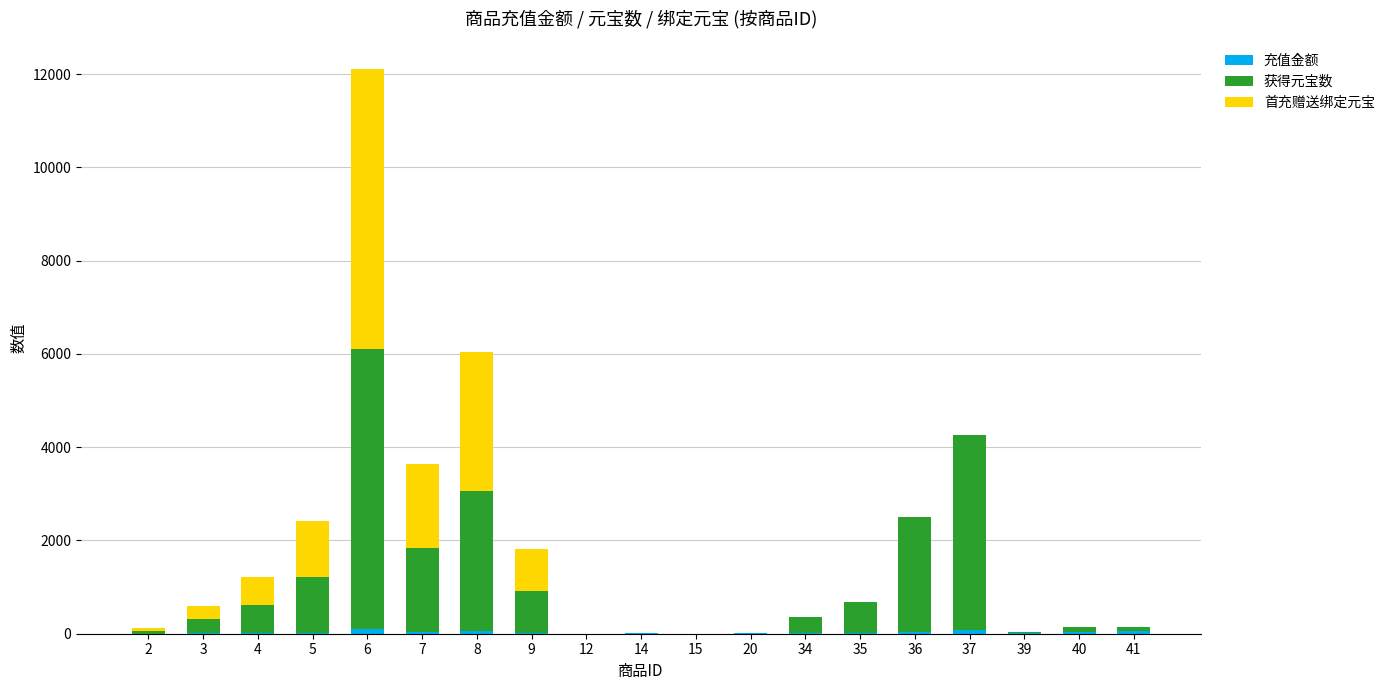

At which category is the sum across all series the highest?

6